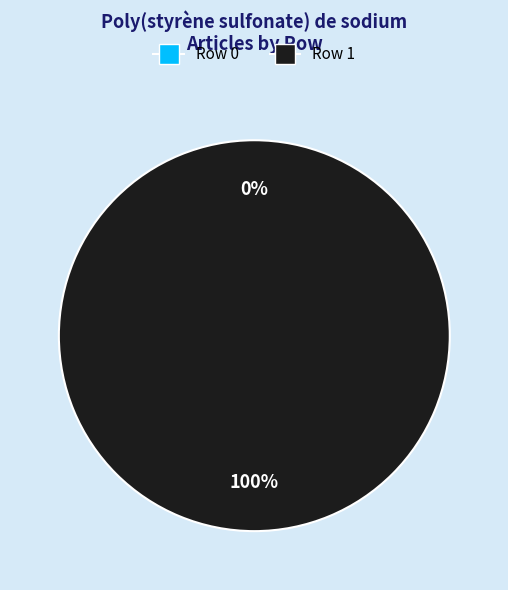

What is the change in value from Portail:Médecine/Articles liés (row 0) to Portail:Médecine/Articles liés (row 1)?

+1